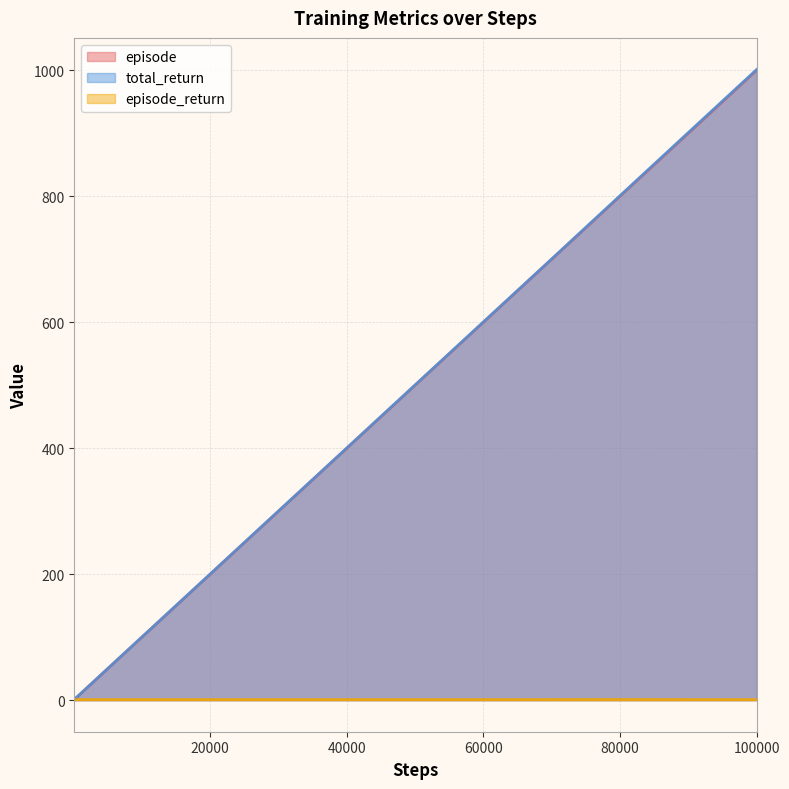

The episode series shows 1000.0 at 100000. True or false?

True